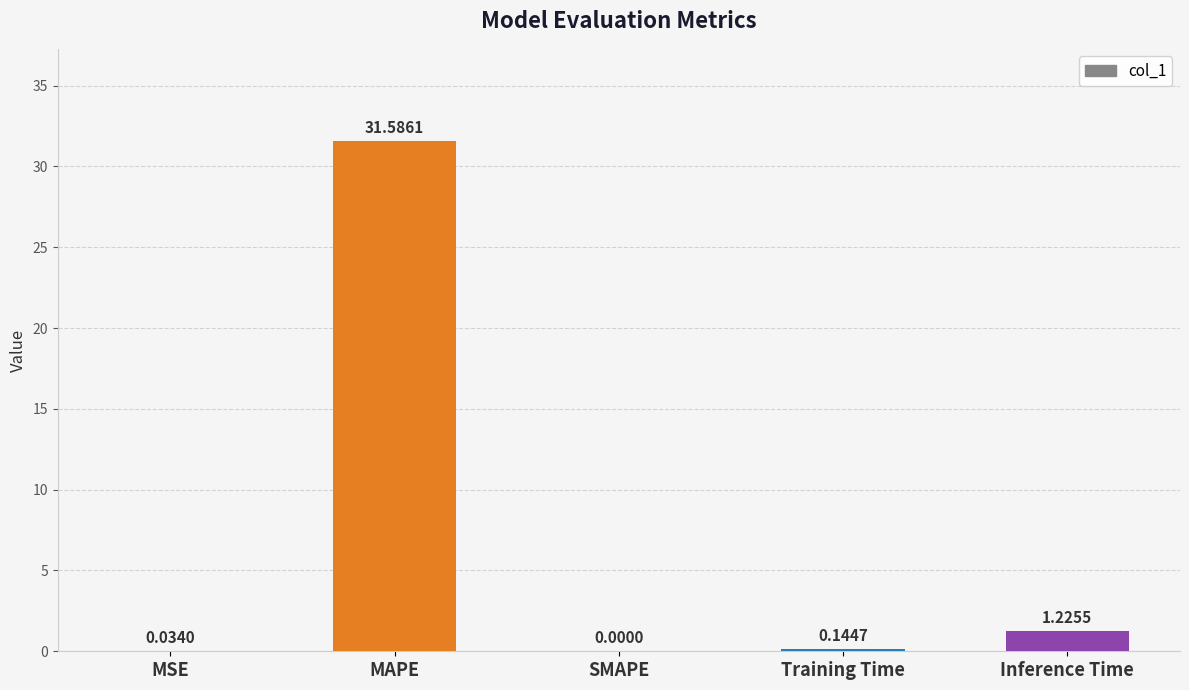

At which label is the value closest to 15?

Inference Time